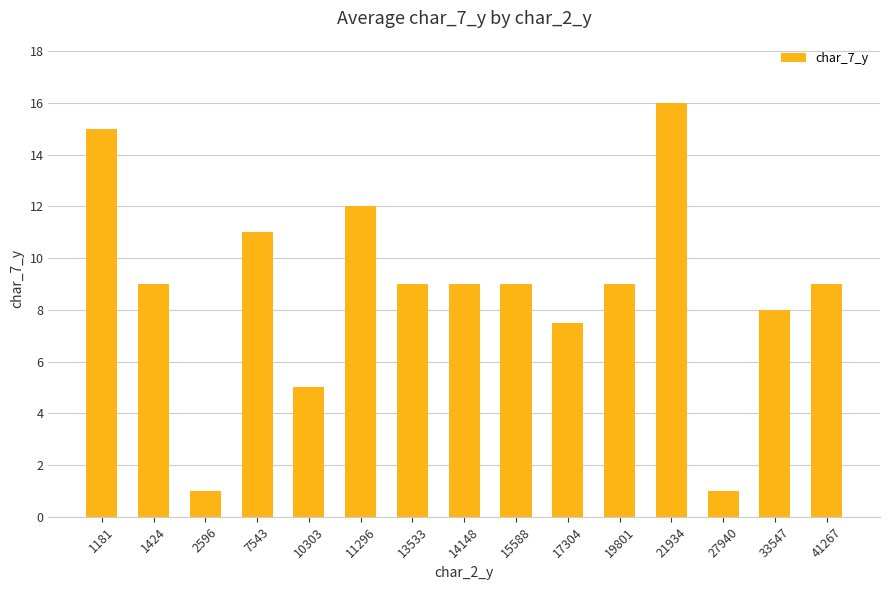

What is the average value?

8.7